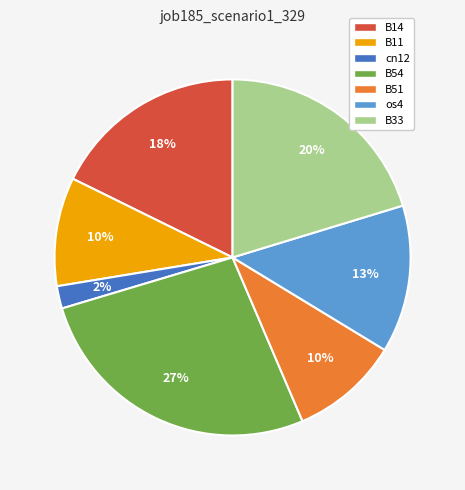

What percentage is the B11 slice, to the nearest percent?

10%